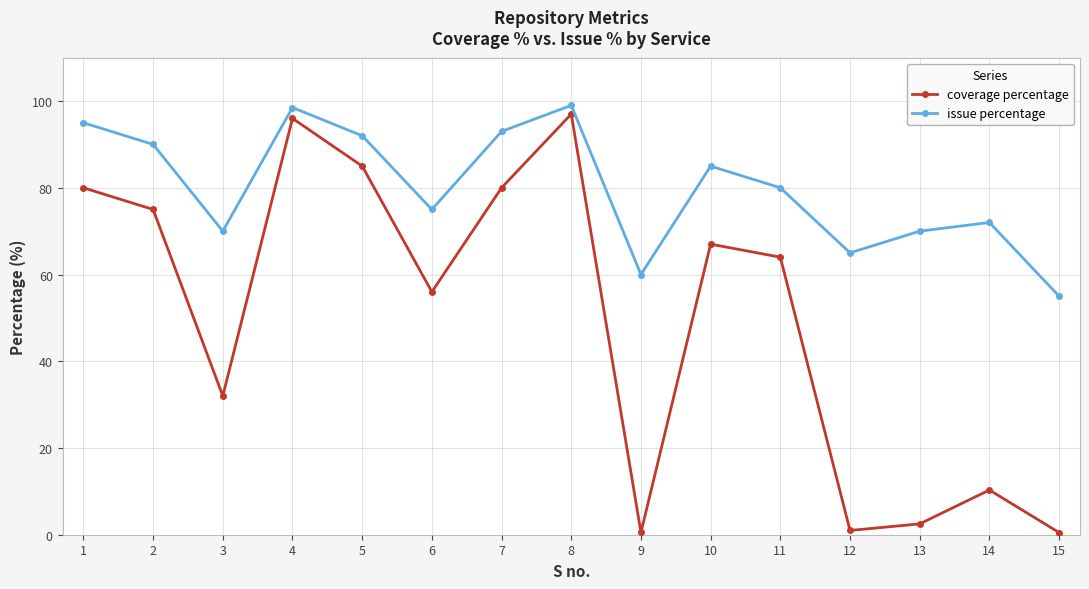

Reading left to right, transcribe all the data shown in this chart.

coverage percentage: 80.0	75.0	32.0	96.0	85.0	56.0	80.0	97.0	0.5	67.0	64.0	1.0	2.5	10.3	0.5
issue percentage: 95.0	90.0	70.0	98.5	92.0	75.0	93.0	99.0	60.0	85.0	80.0	65.0	70.0	72.0	55.0